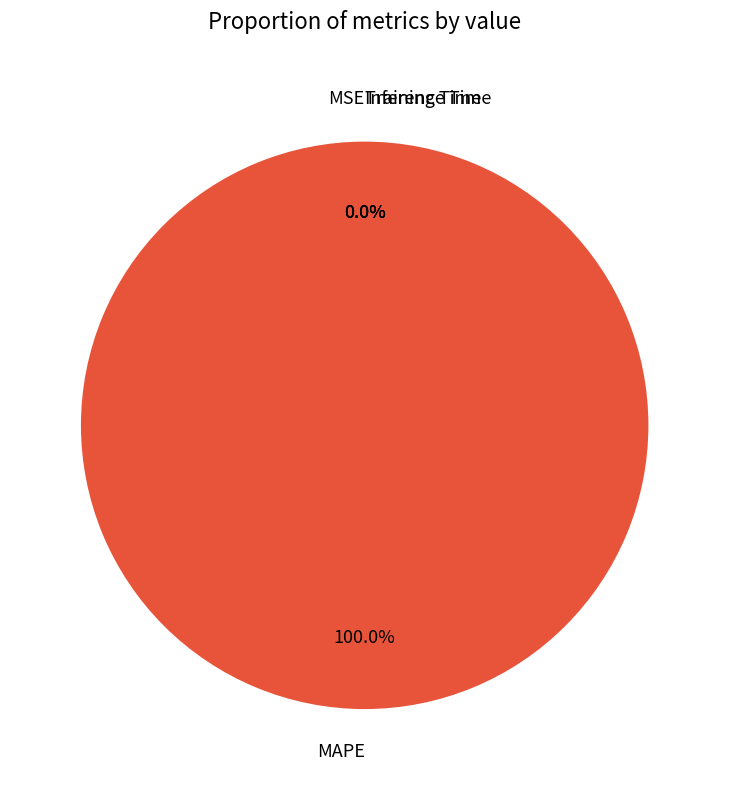

Is MSE the majority of the pie?

No